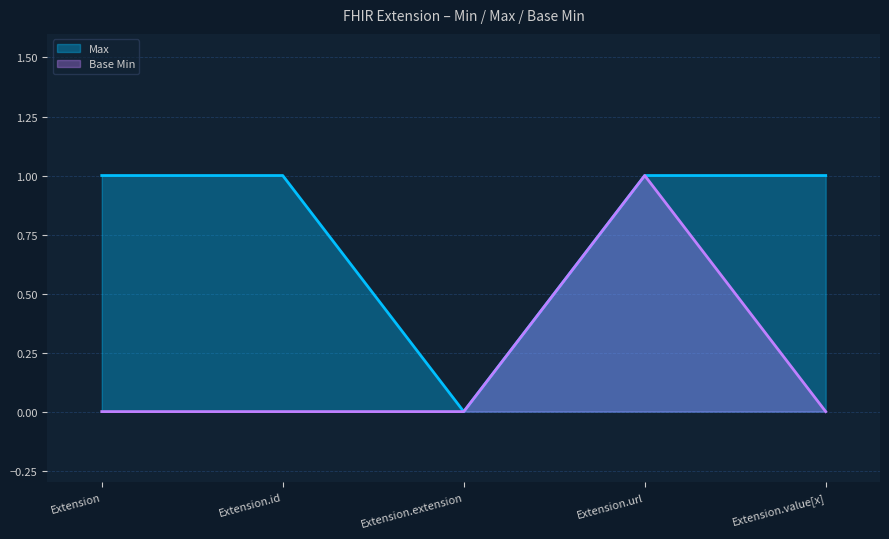

At which category does Max reach its first local valley?

Extension.extension